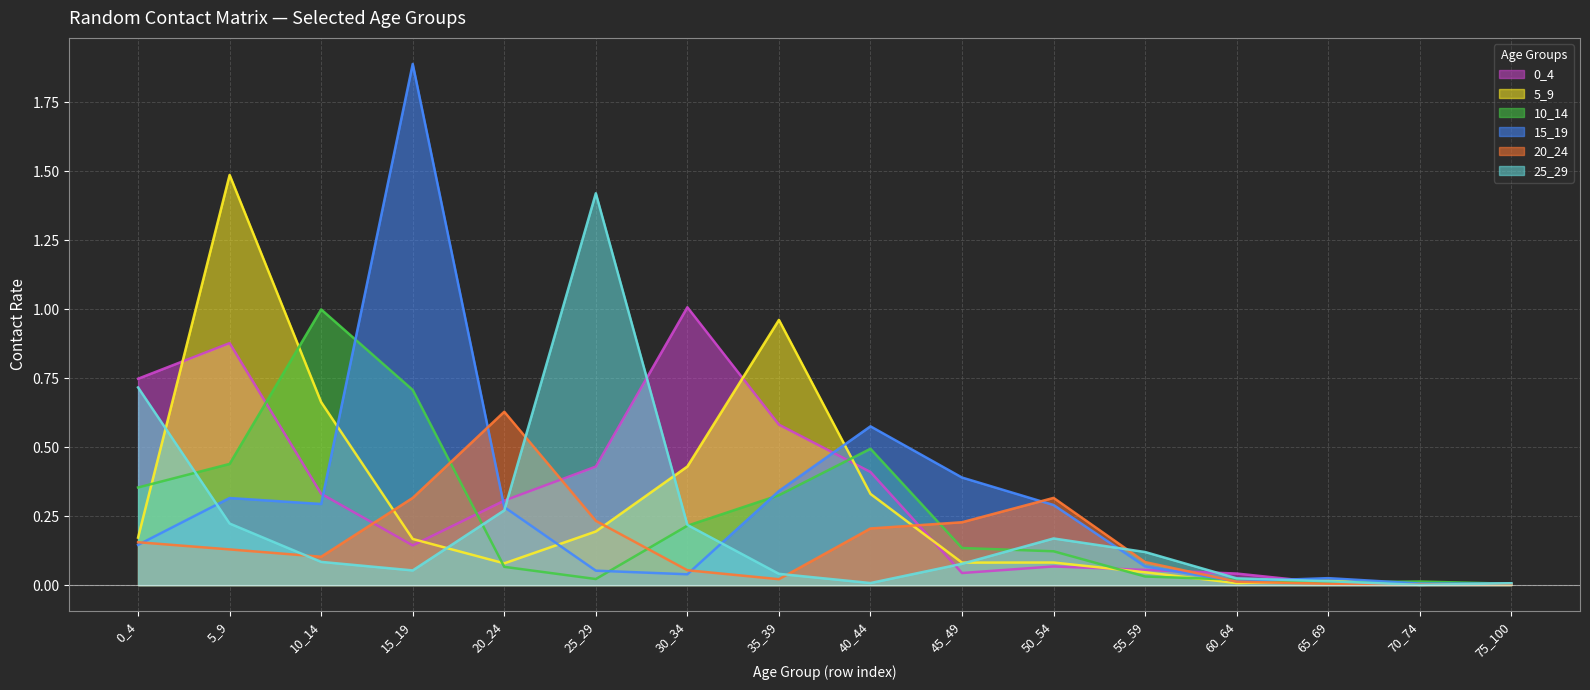

How many lines are shown in the chart?

6